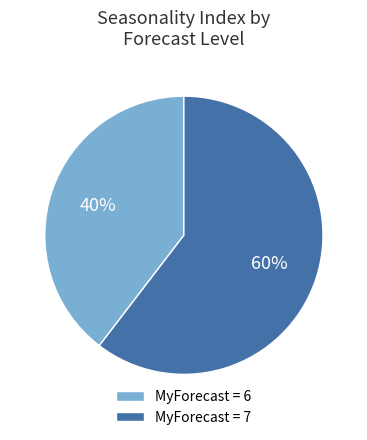

Is there a majority slice in this chart?

Yes